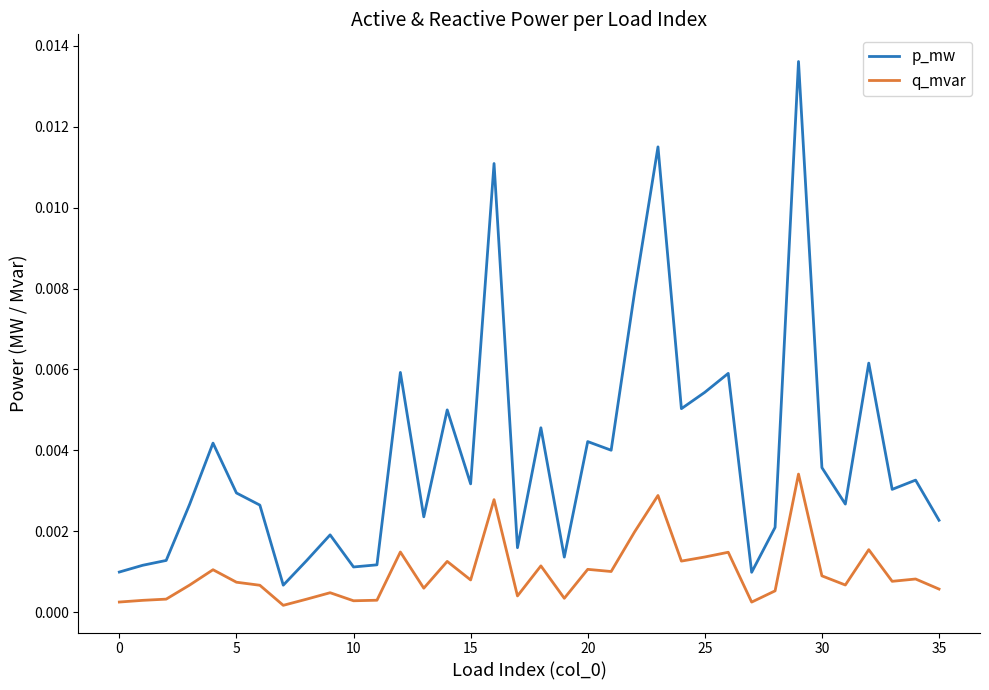

True or false: q_mvar and p_mw intersect in this chart.

False